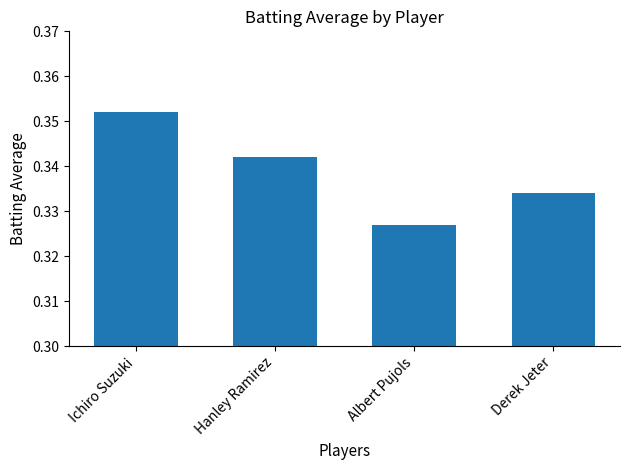

Which label corresponds to the smallest value in the chart?

Albert Pujols